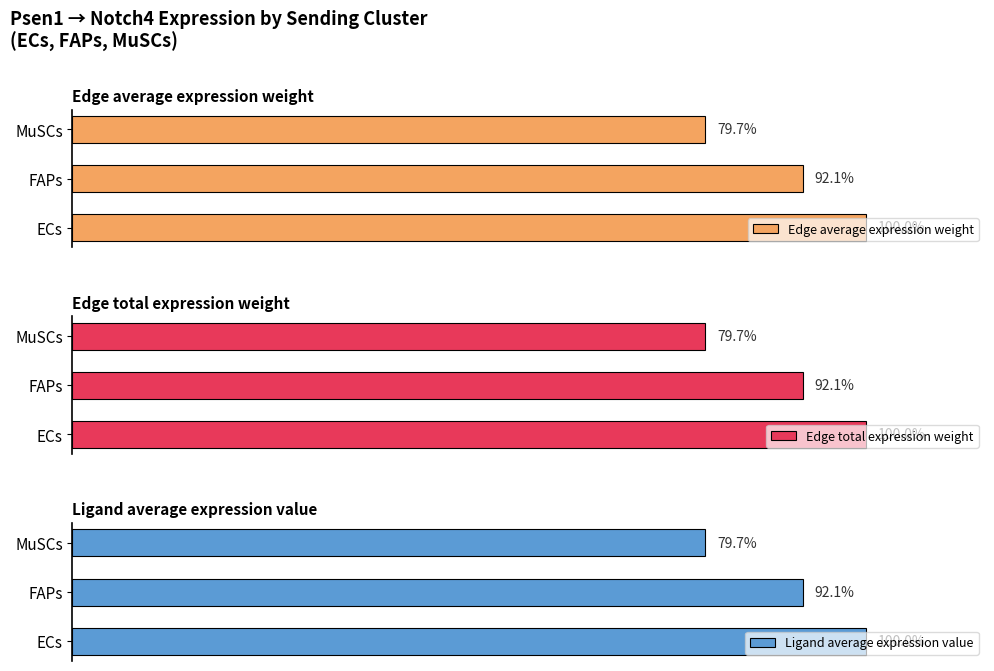

Which series has the widest spread of values?

Edge total expression weight